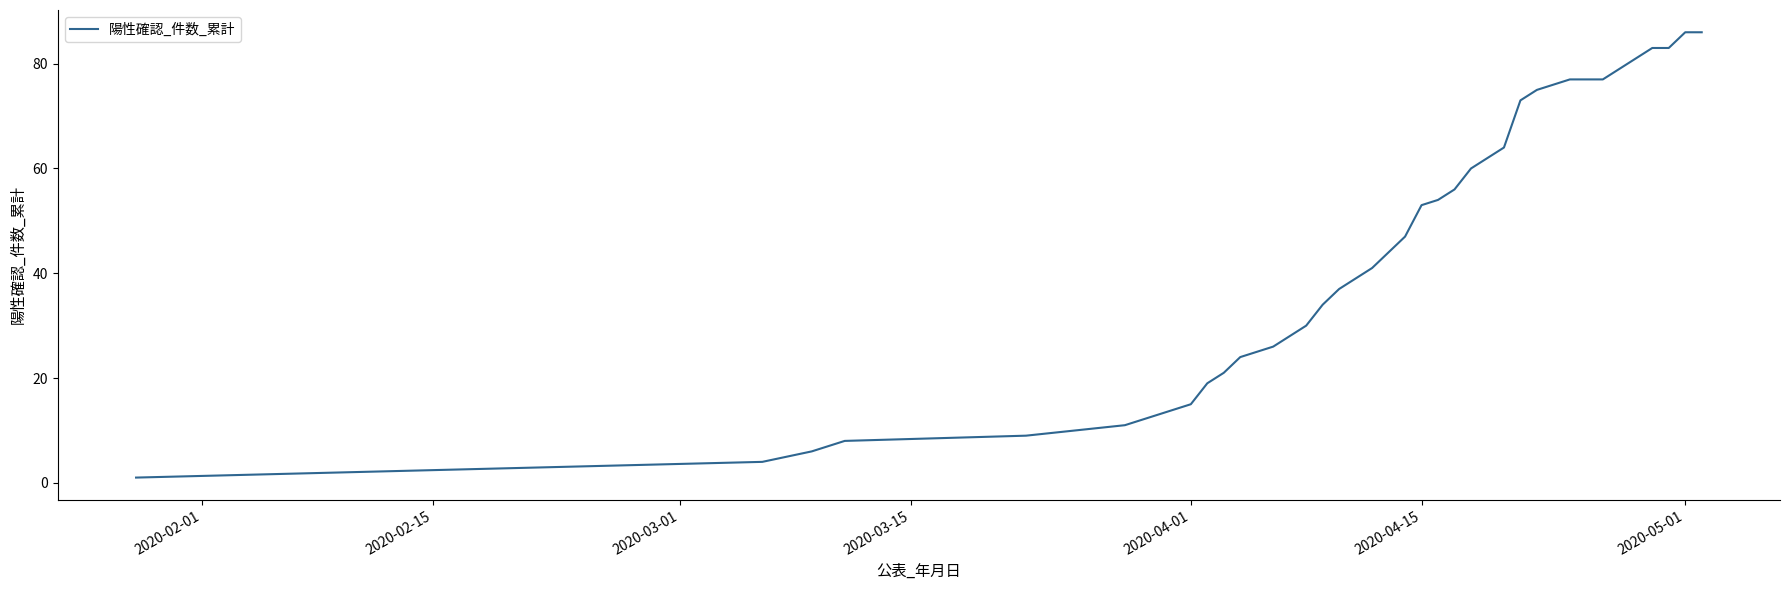

What is the difference between the maximum and minimum values?

85